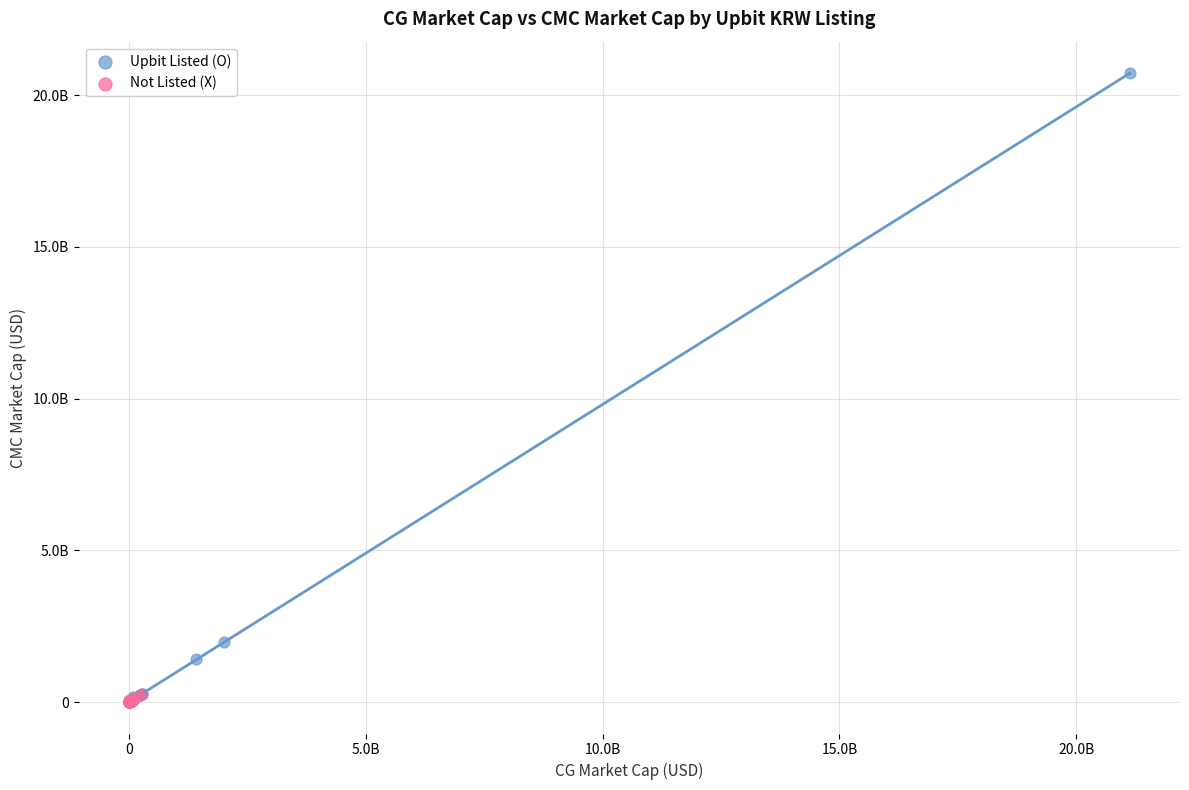

What are all the series names shown in the legend?

Upbit Listed (O), Not Listed (X)